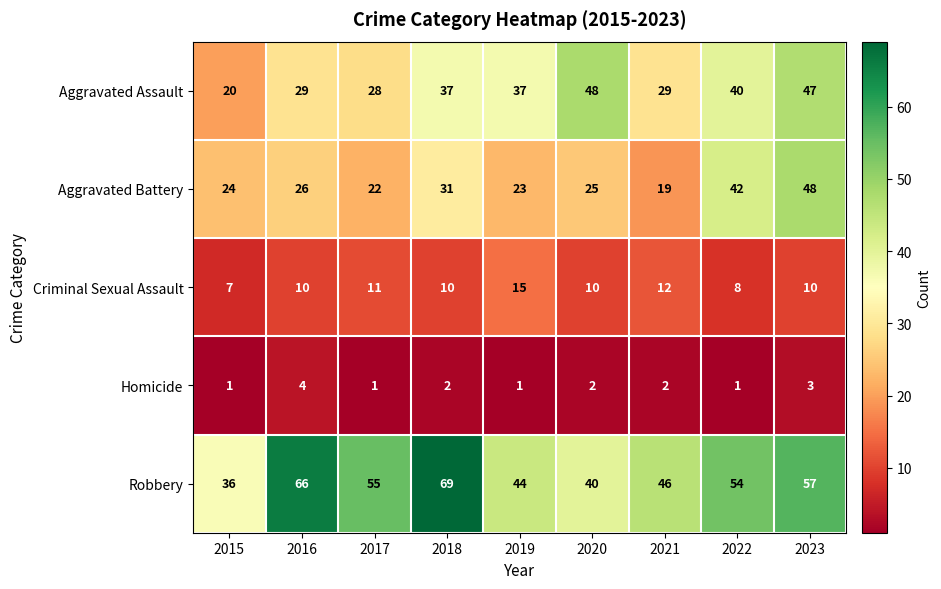

At how many categories does at least one series exceed 1?

9